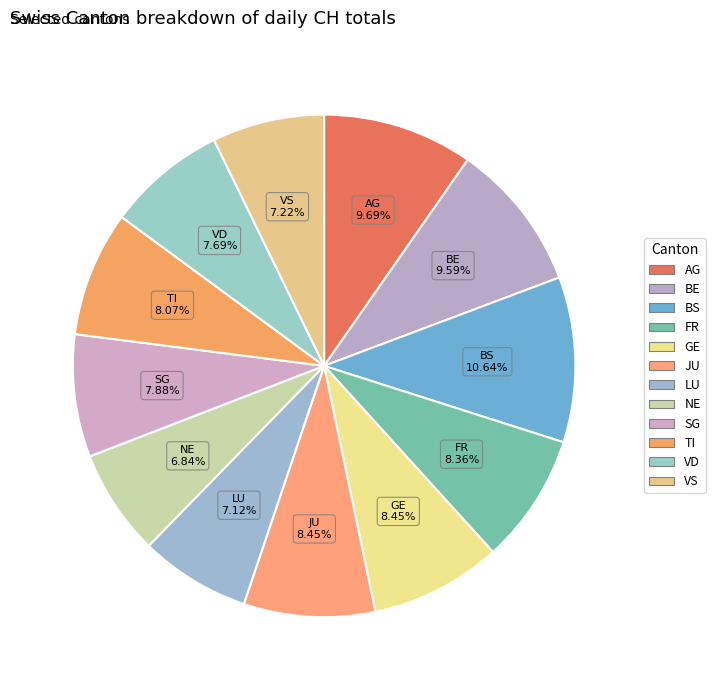

Is it true that JU is 1% of the pie?

False